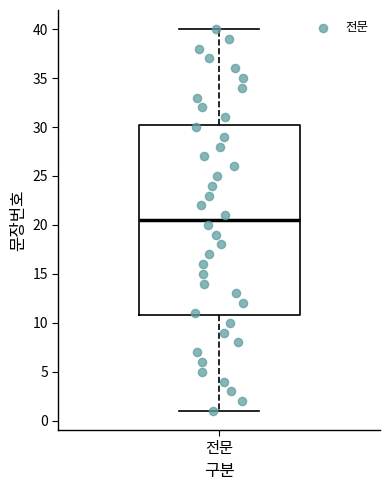

Where does the upper whisker of the box for 전문 end on the y-axis? The values are not printed on the chart, so give them approximately, as read against the axis.

40.0